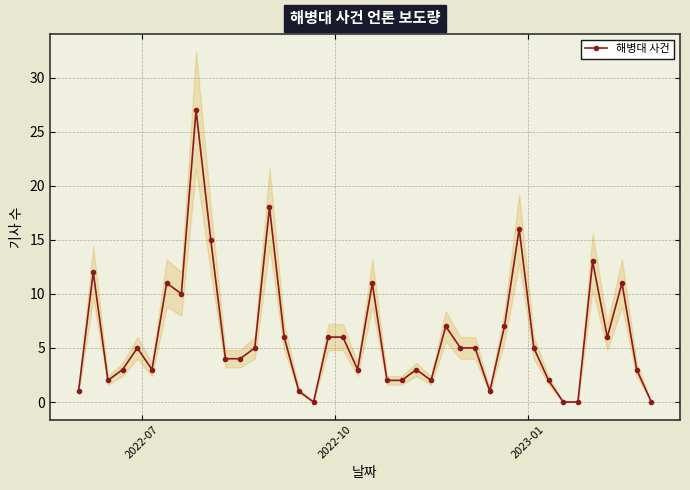

How many data points are less than 5?

19